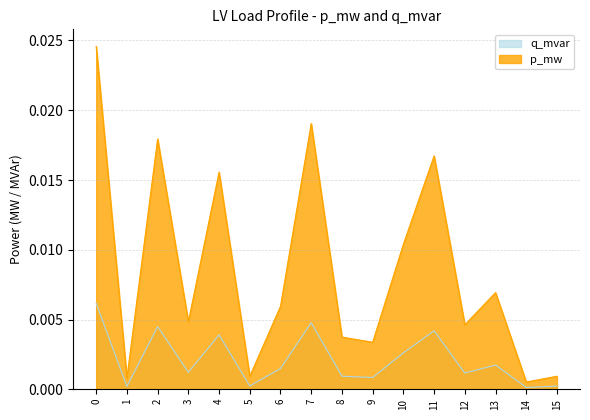

The value of p_mw at 4 is 0.0. True or false?

False